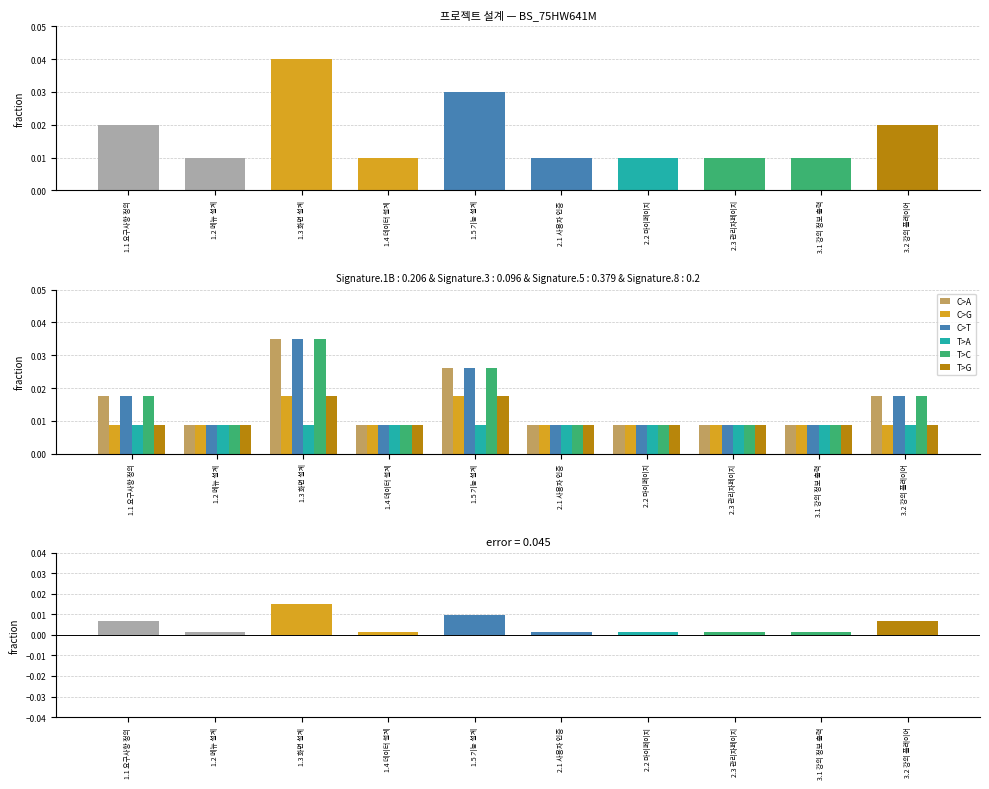

Count the T>G values in the range 0 to 1.

10